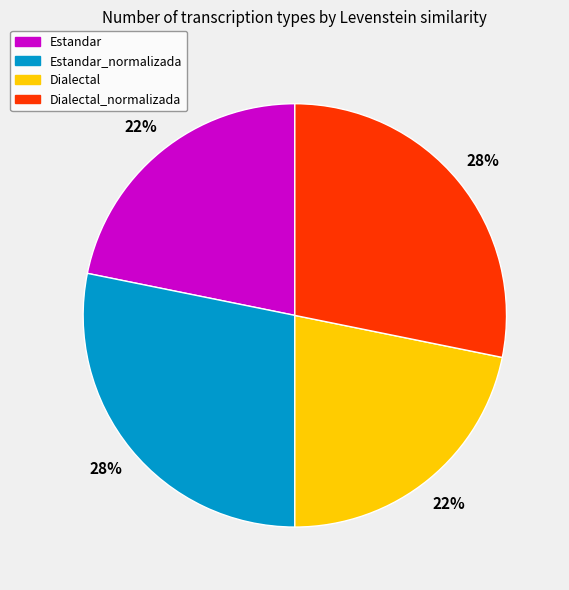

Is there any slice that represents more than half of the pie?

No